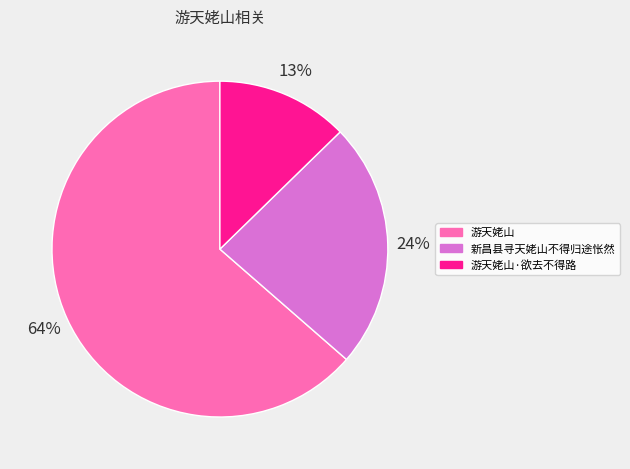

To the nearest percent, what percentage of the pie is 游天姥山·欲去不得路?

13%